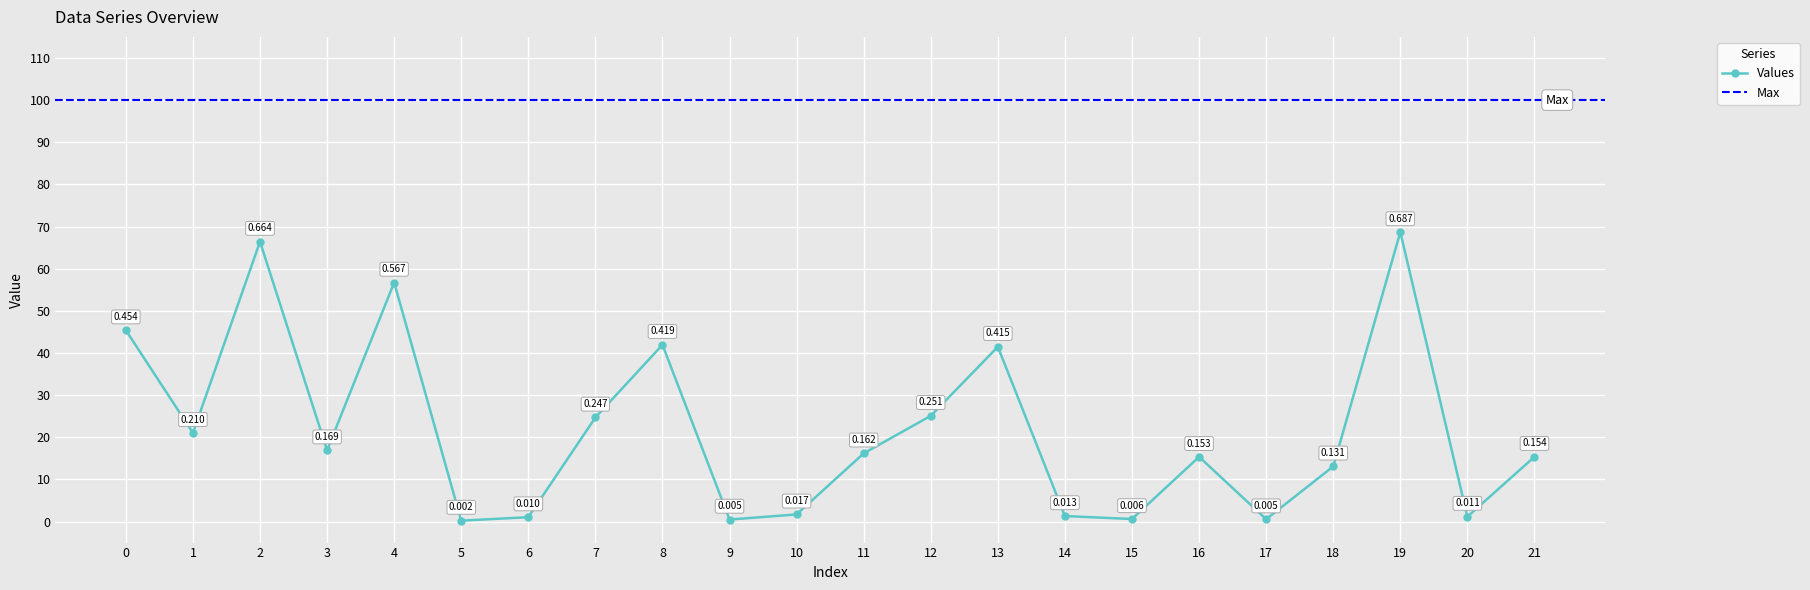

Reading right to left, transcribe all the data shown in this chart.

0.2	0.0	0.7	0.1	0.0	0.2	0.0	0.0	0.4	0.3	0.2	0.0	0.0	0.4	0.2	0.0	0.0	0.6	0.2	0.7	0.2	0.5